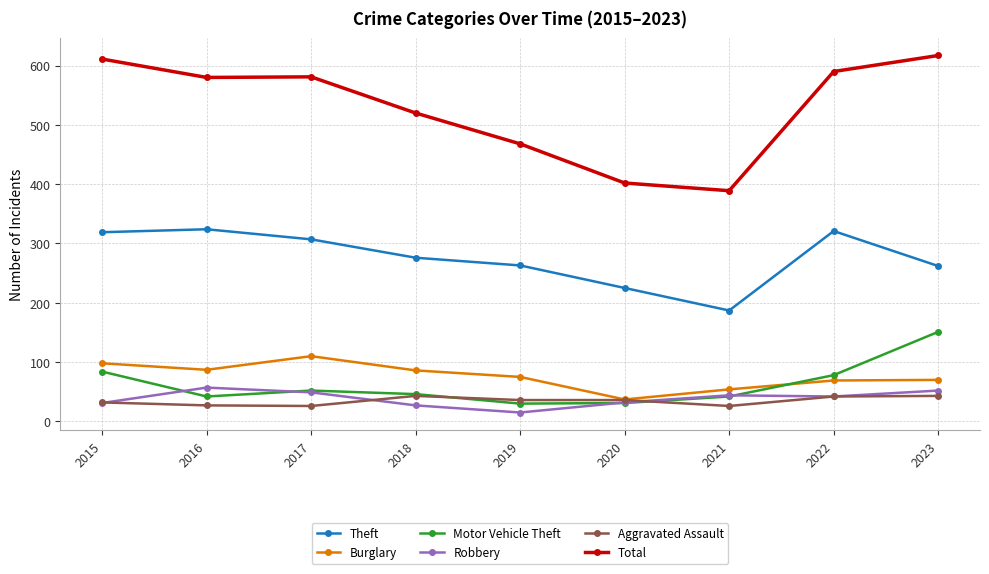

What value does the Total series have at 2019?

468